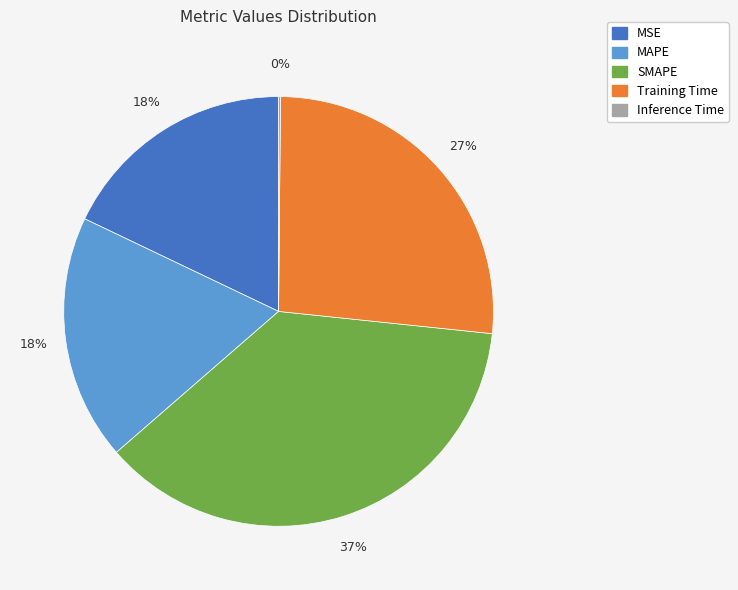

Is there any slice that represents more than half of the pie?

No